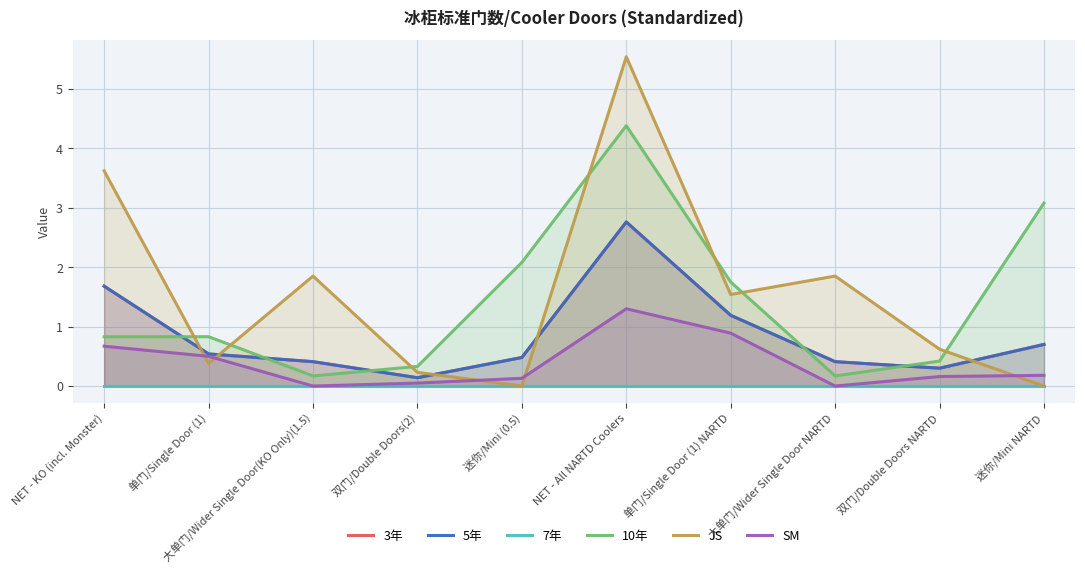

Where is the first local maximum for 3年?

NET - All NARTD Coolers